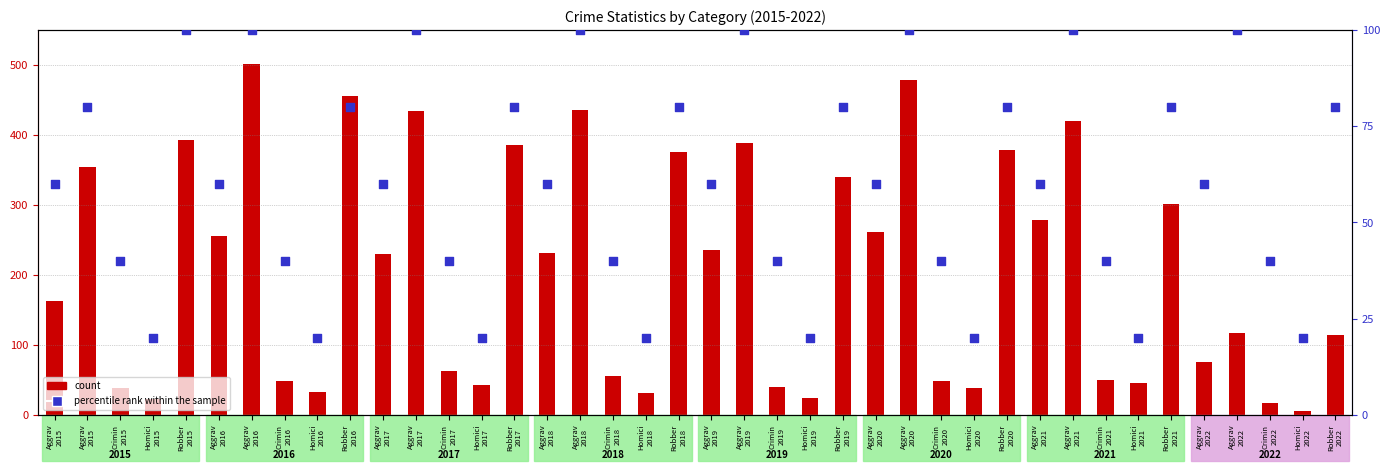

Is the value of percentile rank within the sample at Aggrav
2017 greater than the value of count at Aggrav
2021?

No